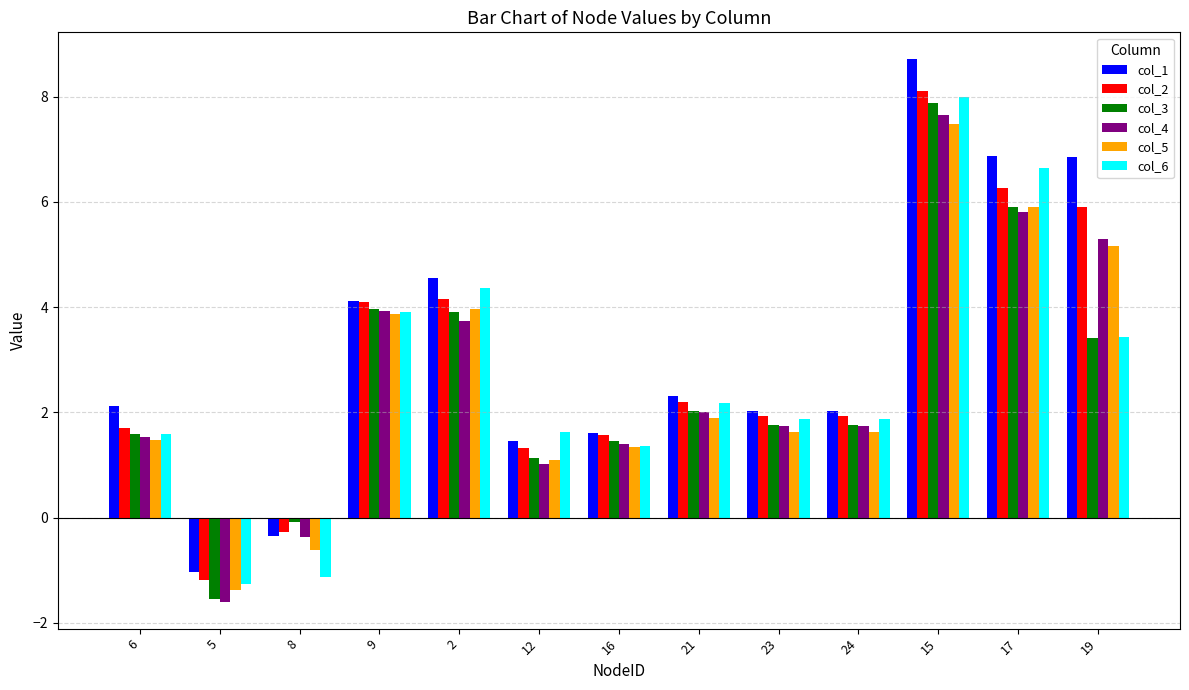

At how many categories does at least one series exceed 3?

5